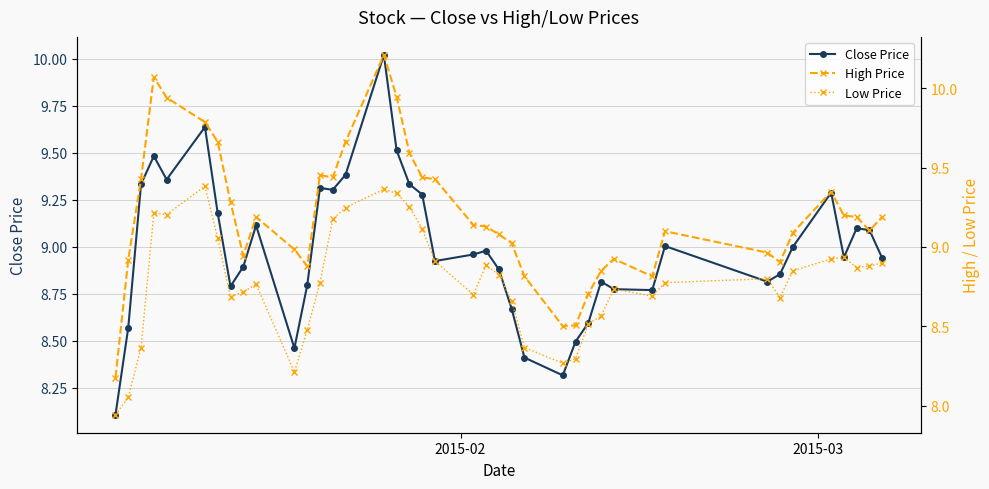

In High Price, how many points are lower than both neighbors (excluding endpoints)?

7